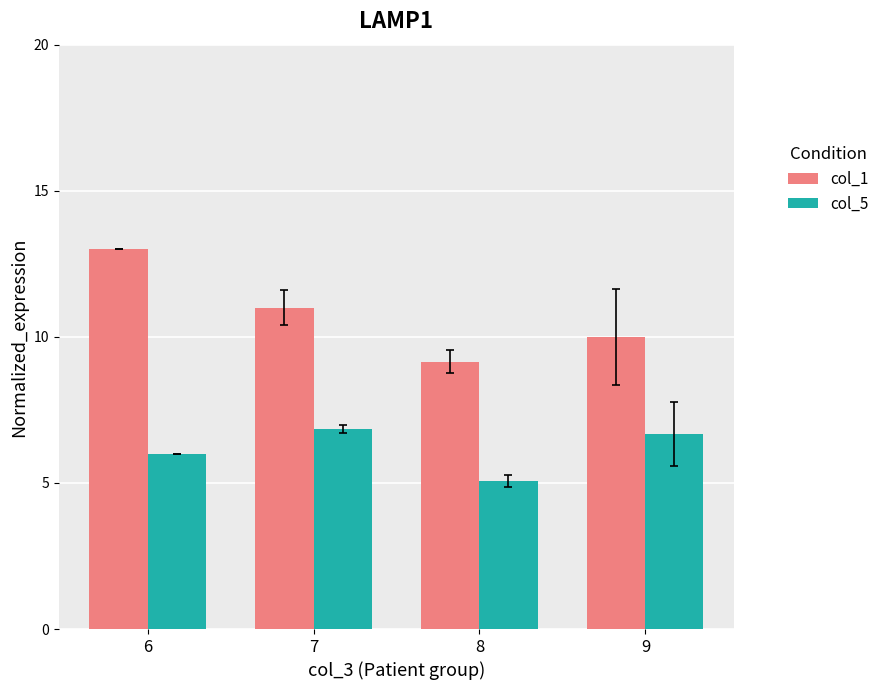

Count the number of data series in this chart.

2